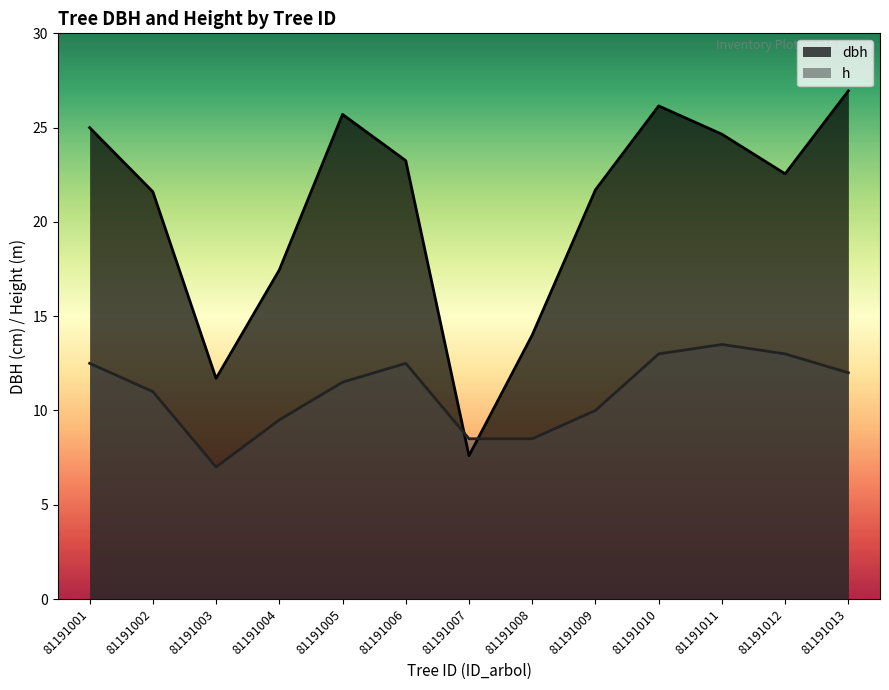

True or false: dbh has more than 0 interior local peaks.

True